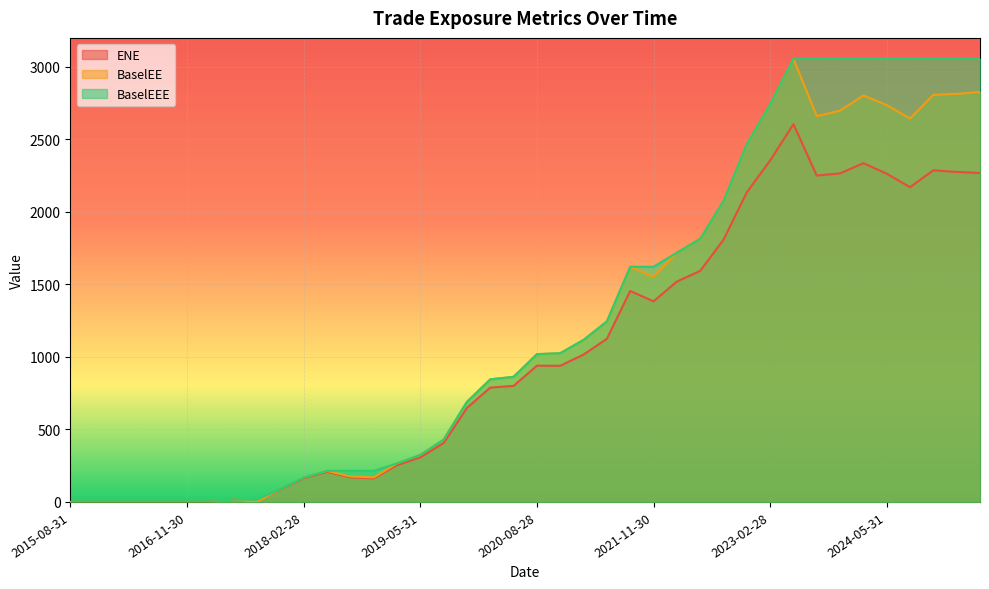

At which category does the chart reach its minimum across all series?

2015-08-31